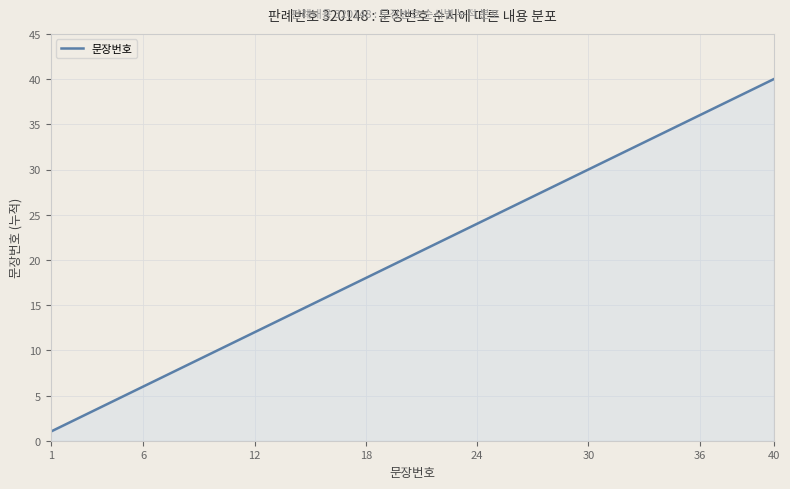

What is the average value?

20.5